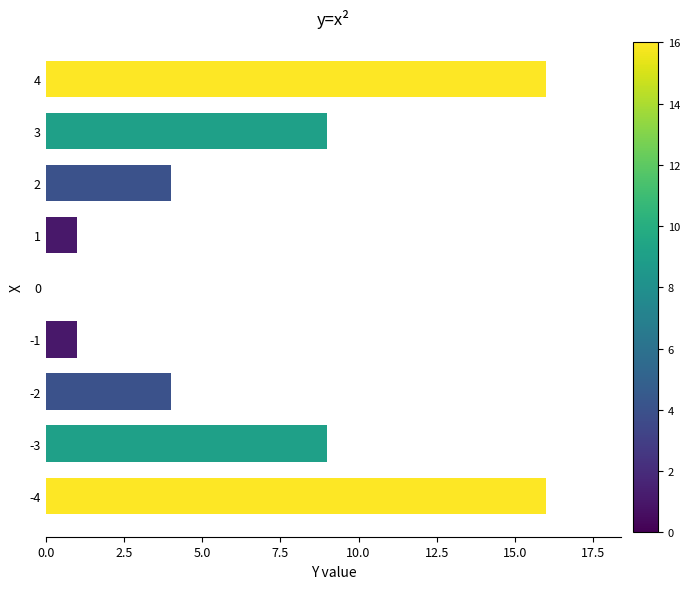

What is the ratio of the value at 4 to the value at -1?

16.0